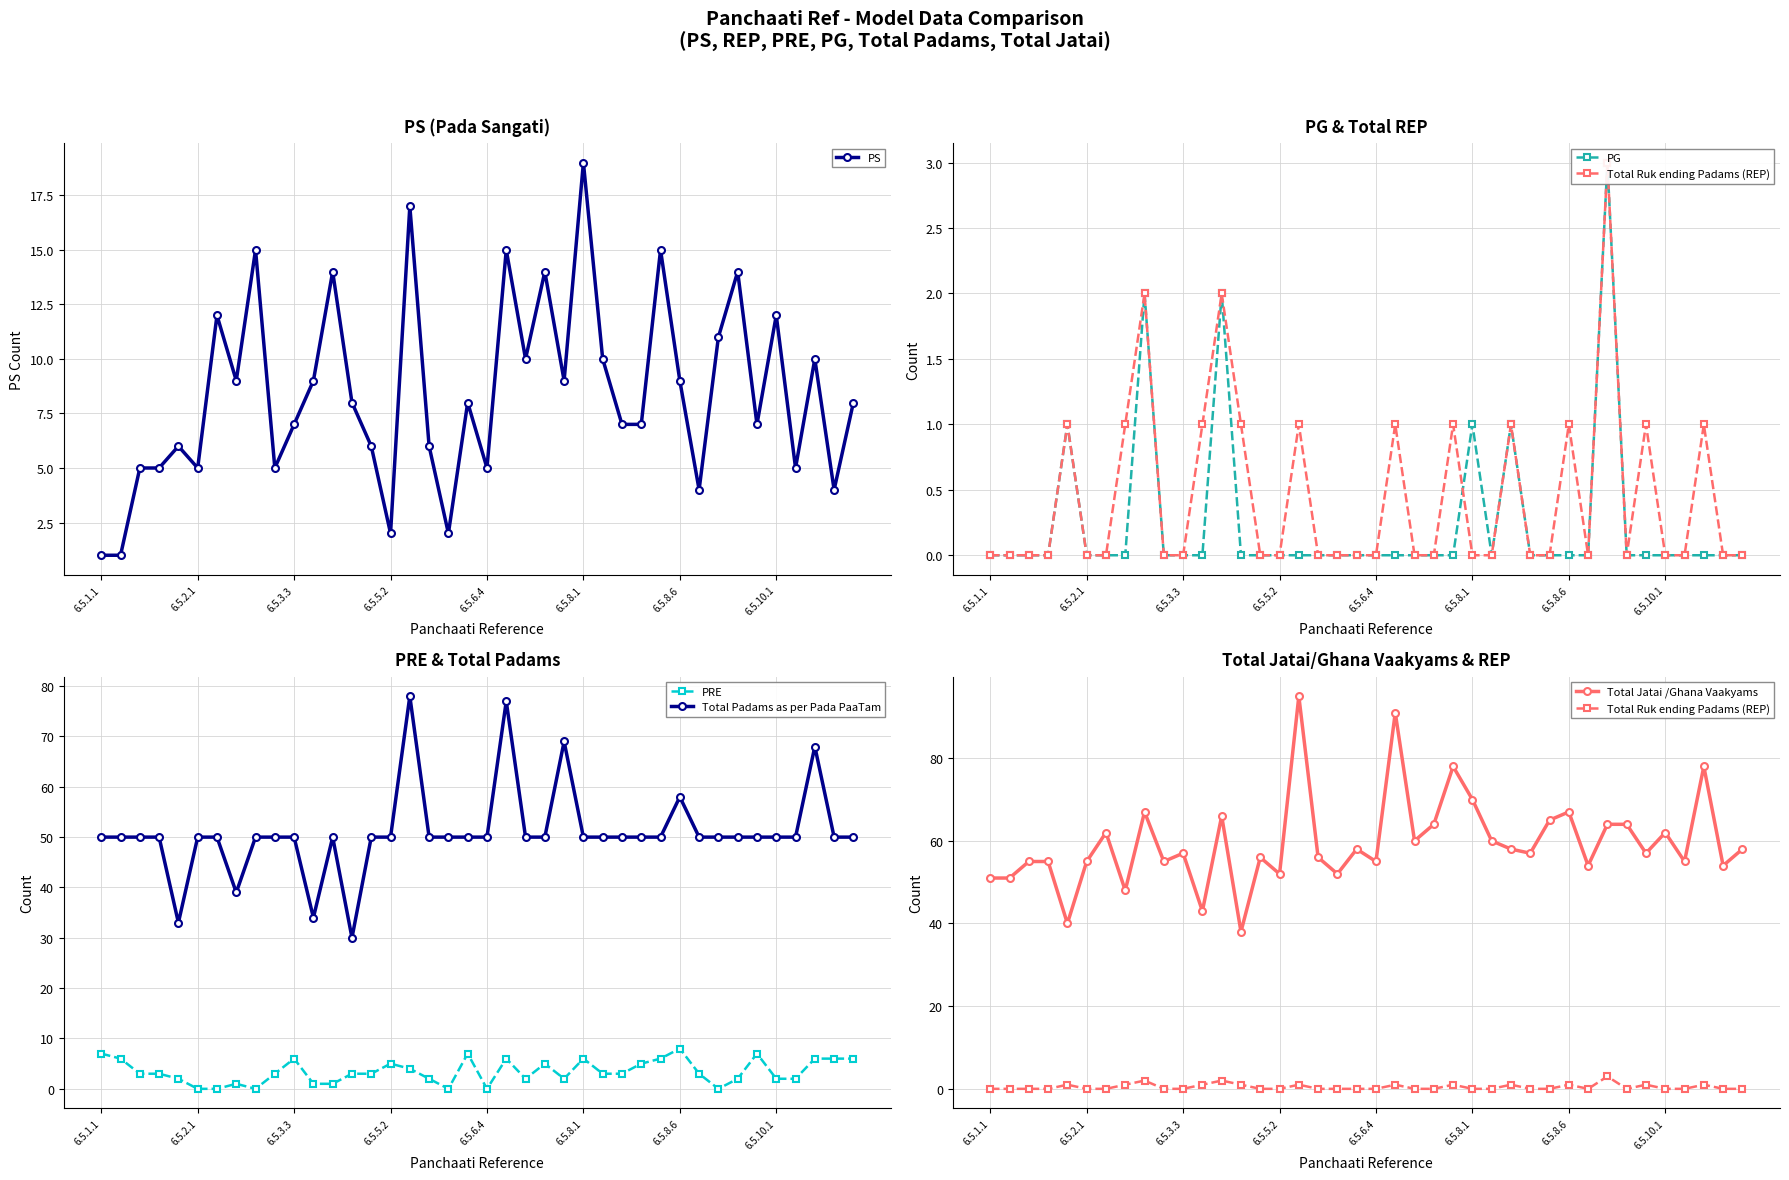

True or false: PRE has more than 2 interior local peaks.

True